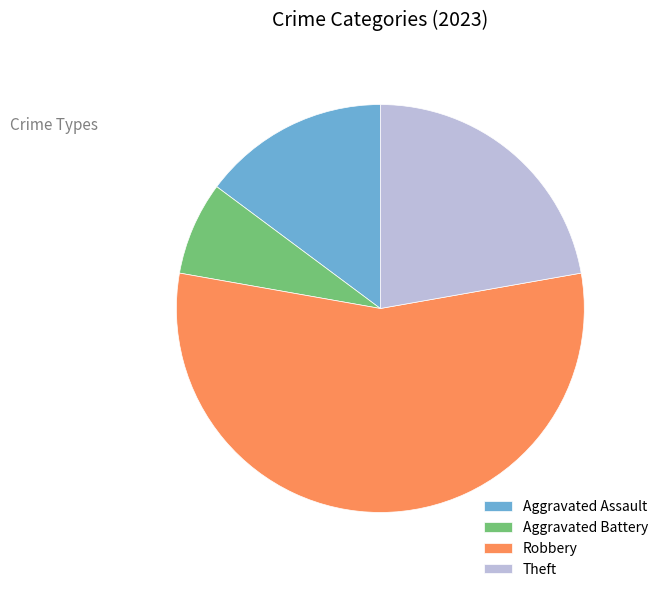

Is it true that Aggravated Assault is 1% of the pie?

False